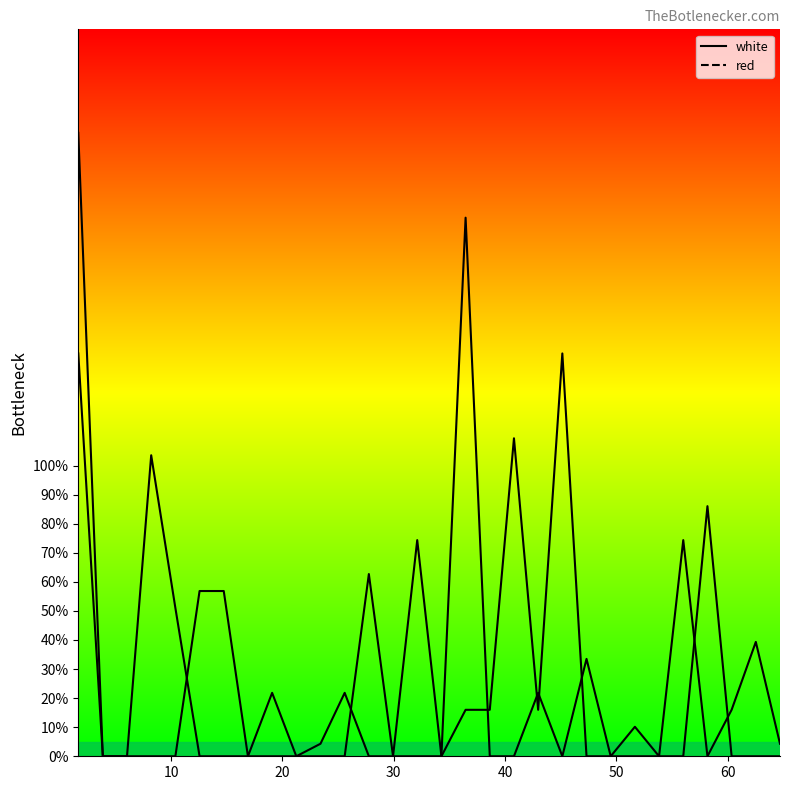

True or false: red has a value of 21.8 at 42.98.

True